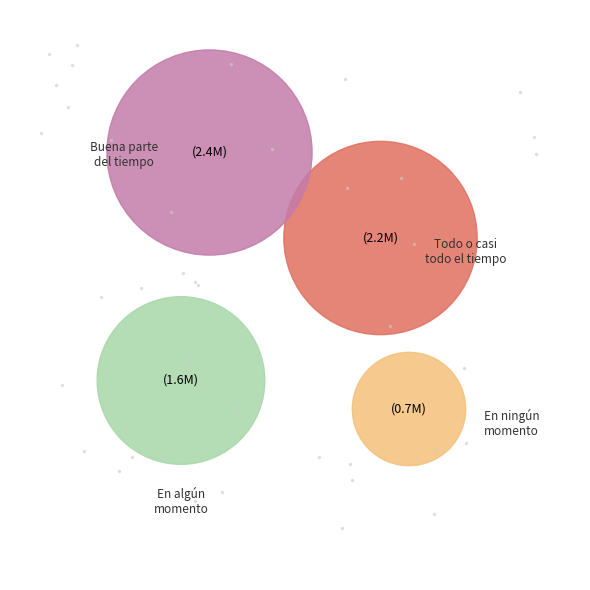

Do Buena parte del tiempo and En algún momento together represent more than half of the pie?

Yes